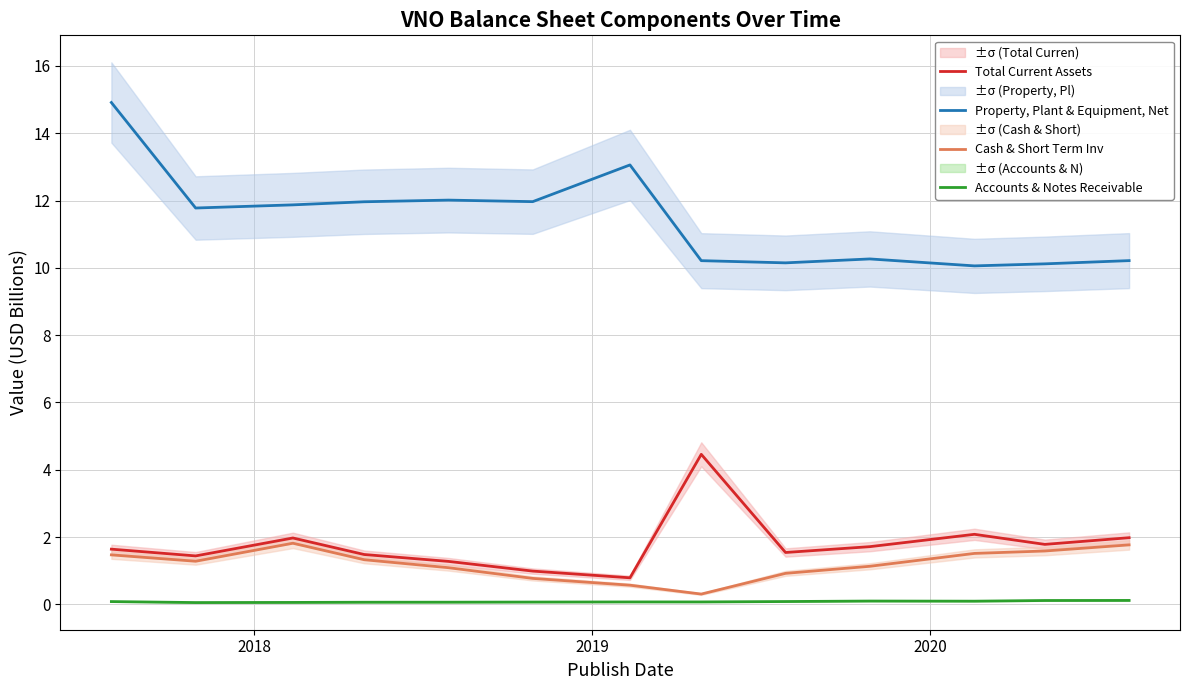

Rank the series by their maximum value, from lowest to highest.

Accounts & Notes Receivable, Cash & Short Term Inv, Total Current Assets, Property, Plant & Equipment, Net